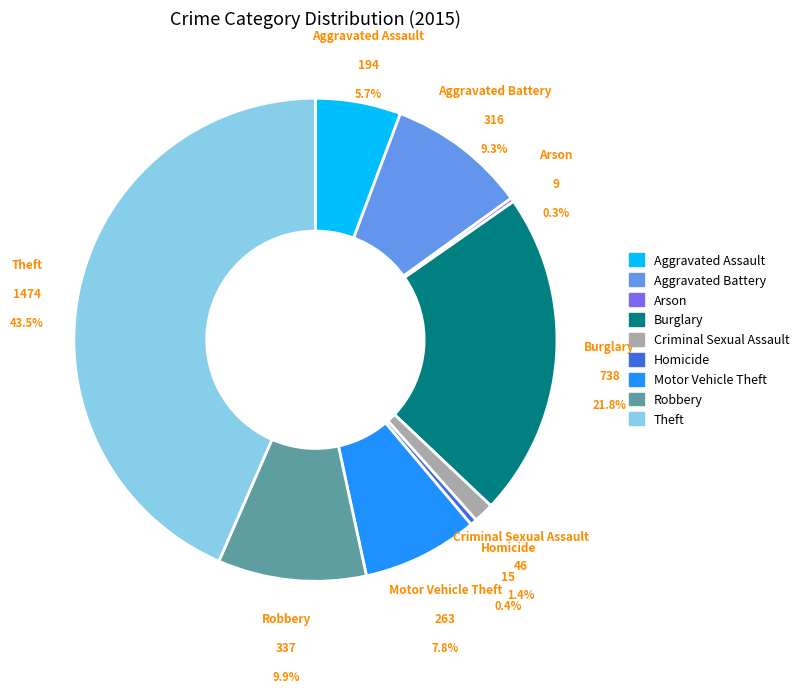

What percentage is the Motor Vehicle Theft slice, to the nearest percent?

8%